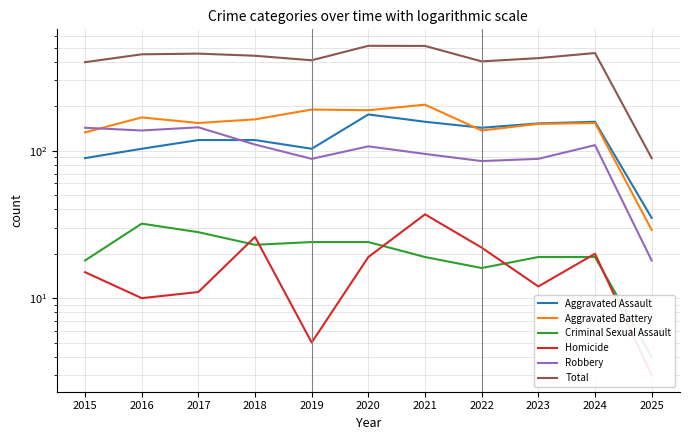

List the series in order of their peak value, lowest first.

Criminal Sexual Assault, Homicide, Robbery, Aggravated Assault, Aggravated Battery, Total